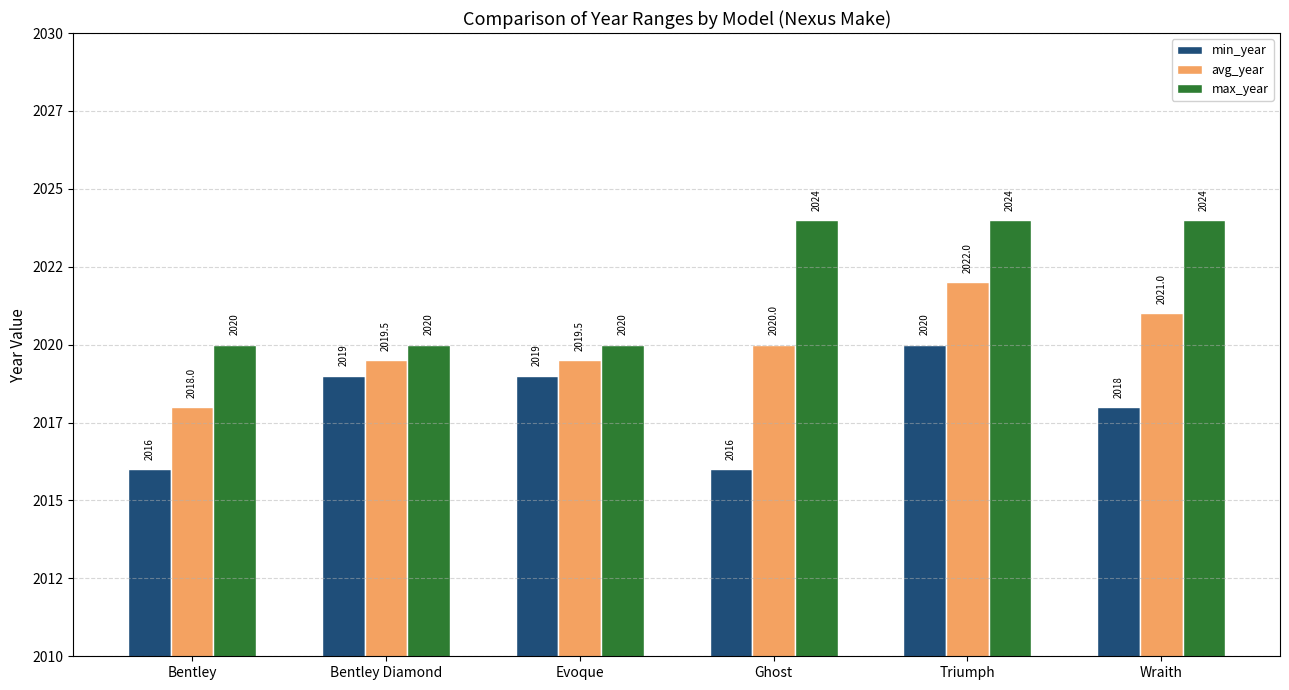

What position from the left is Bentley Diamond?

2